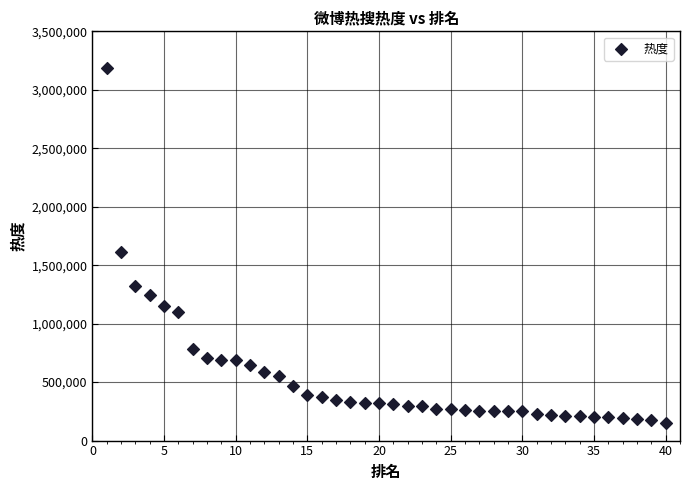

What Y value in the scatter plot is closest to 1666424?

1614034